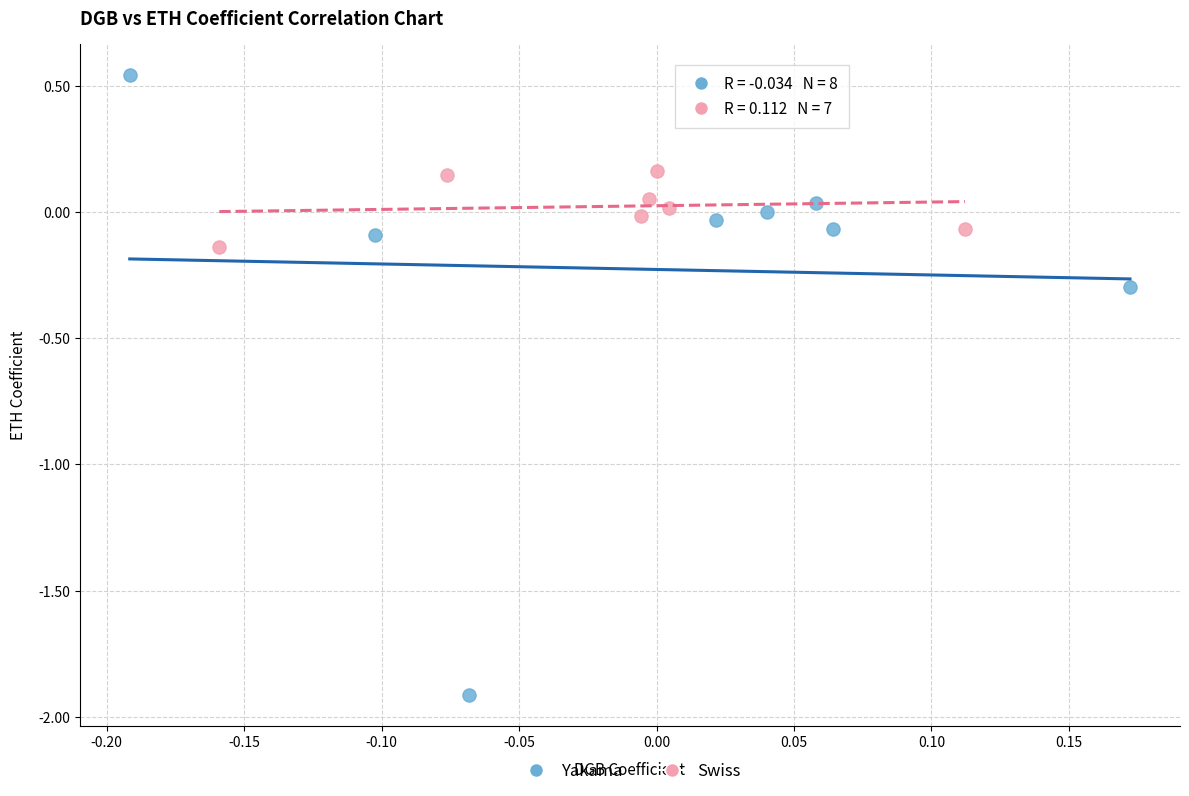

Which series reaches the minimum Y coordinate?

Yakama